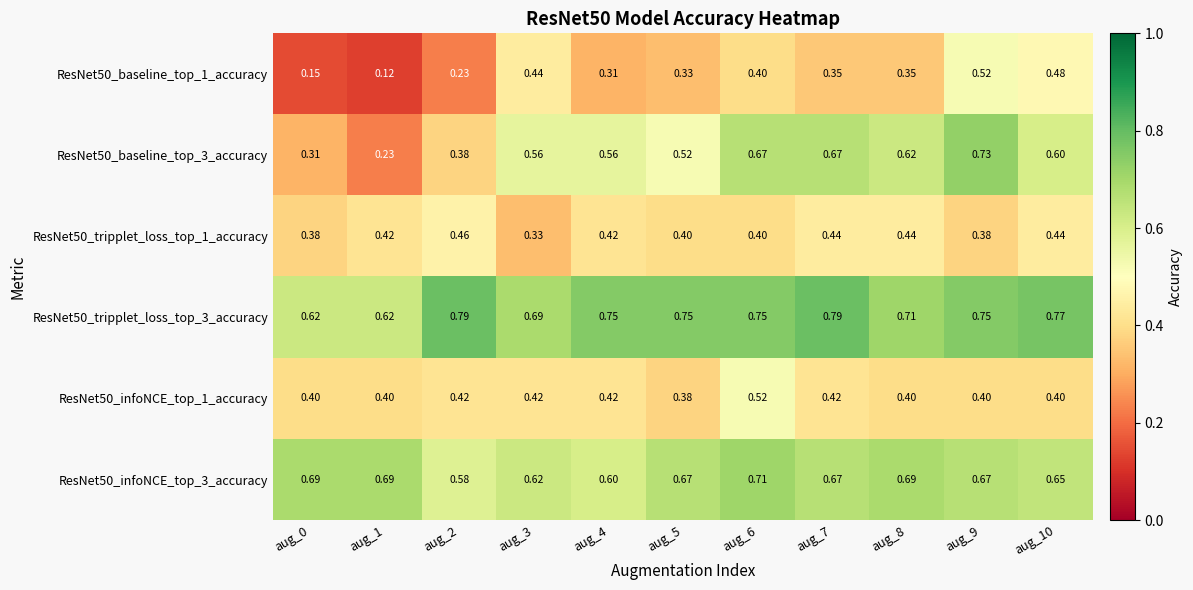

Is the value of ResNet50_tripplet_loss_top_3_accuracy at aug_2 greater than the value of ResNet50_infoNCE_top_3_accuracy at aug_5?

Yes